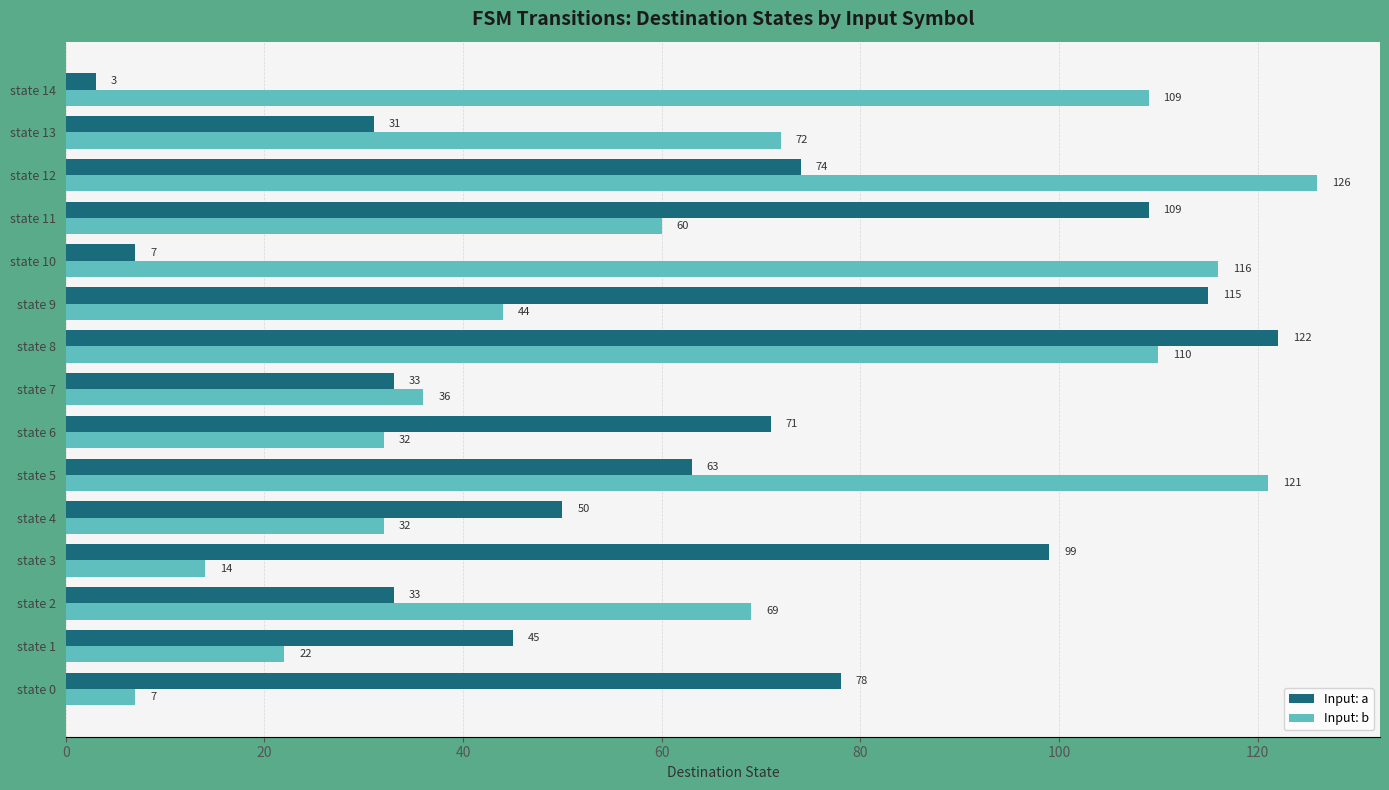

At which label is Input: b closest to 66?

state 2